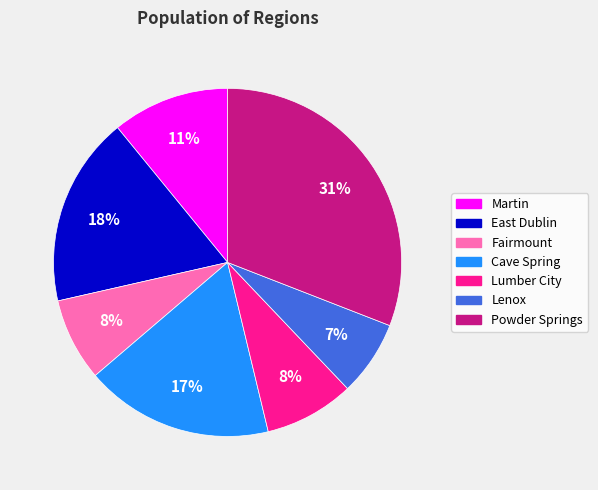

The Lumber City slice represents 17% of the pie. True or false?

False